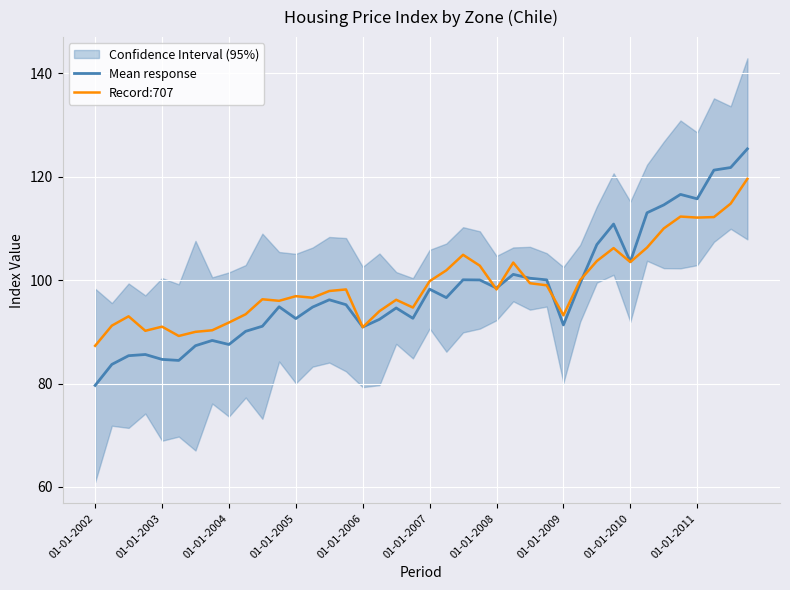

What is the smallest value displayed?

79.6